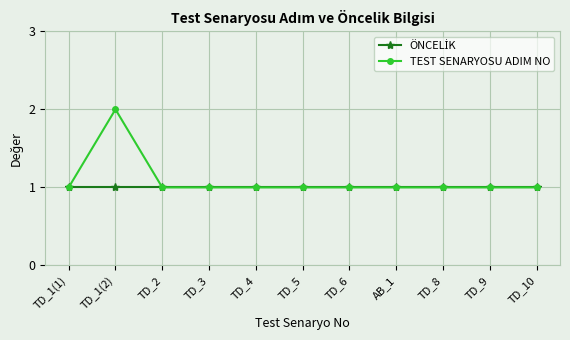

Which series has the largest total across all categories?

TEST SENARYOSU ADIM NO